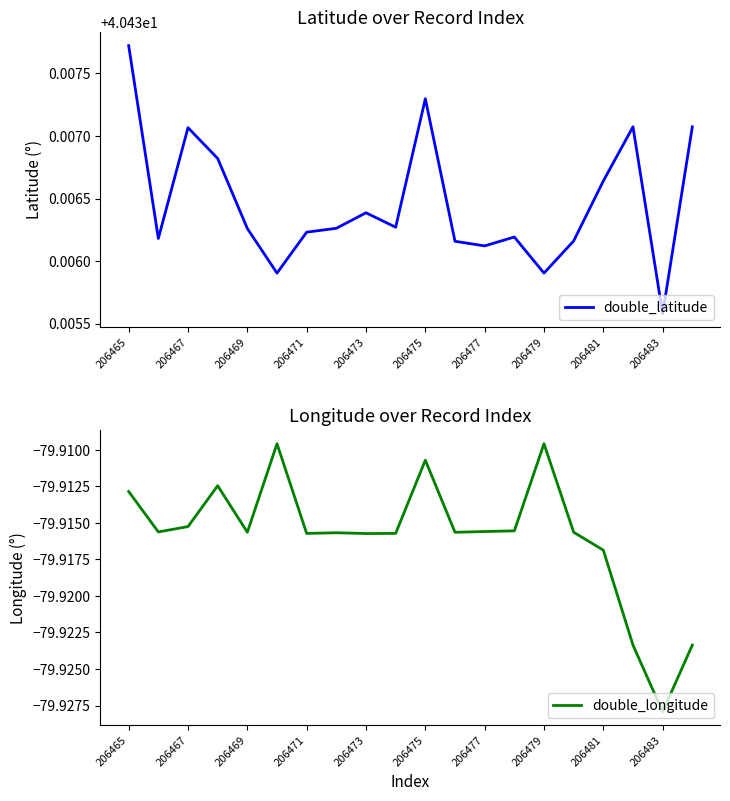

The value of double_latitude at 206465 is 20.1. True or false?

False